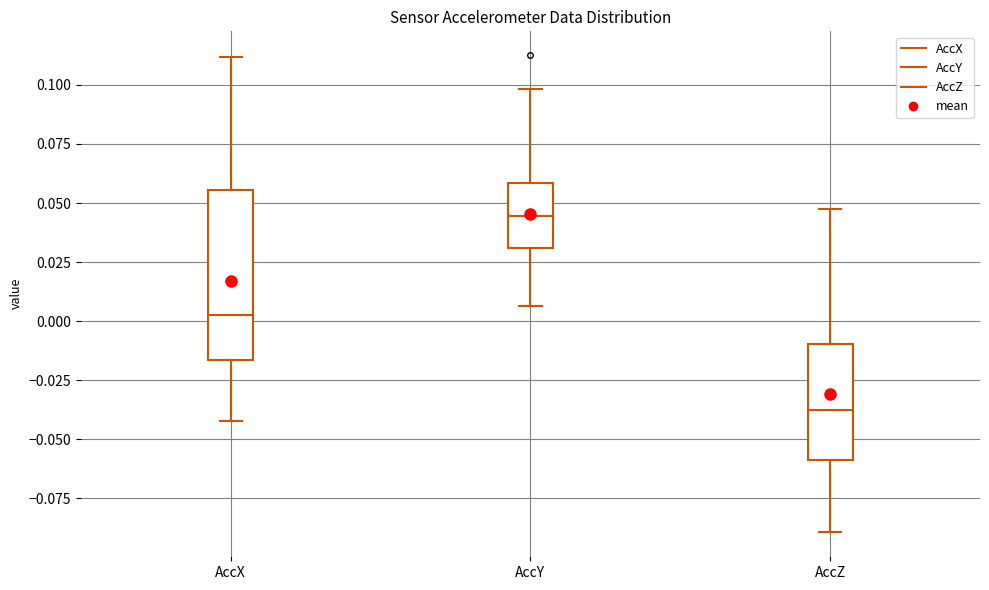

Where is the lower edge of the box for AccZ on the y-axis? The values are not printed on the chart, so give them approximately, as read against the axis.

-0.060